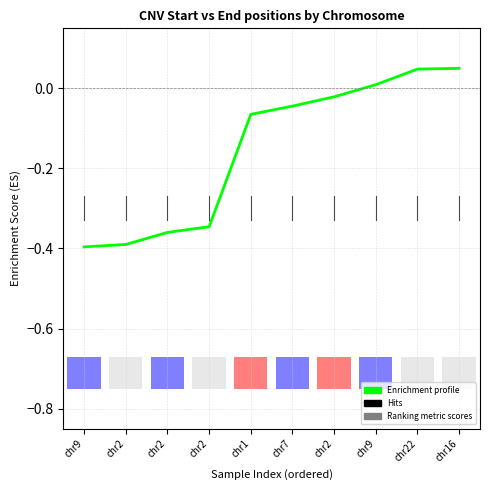

The value at chr2 is -0.5. True or false?

False